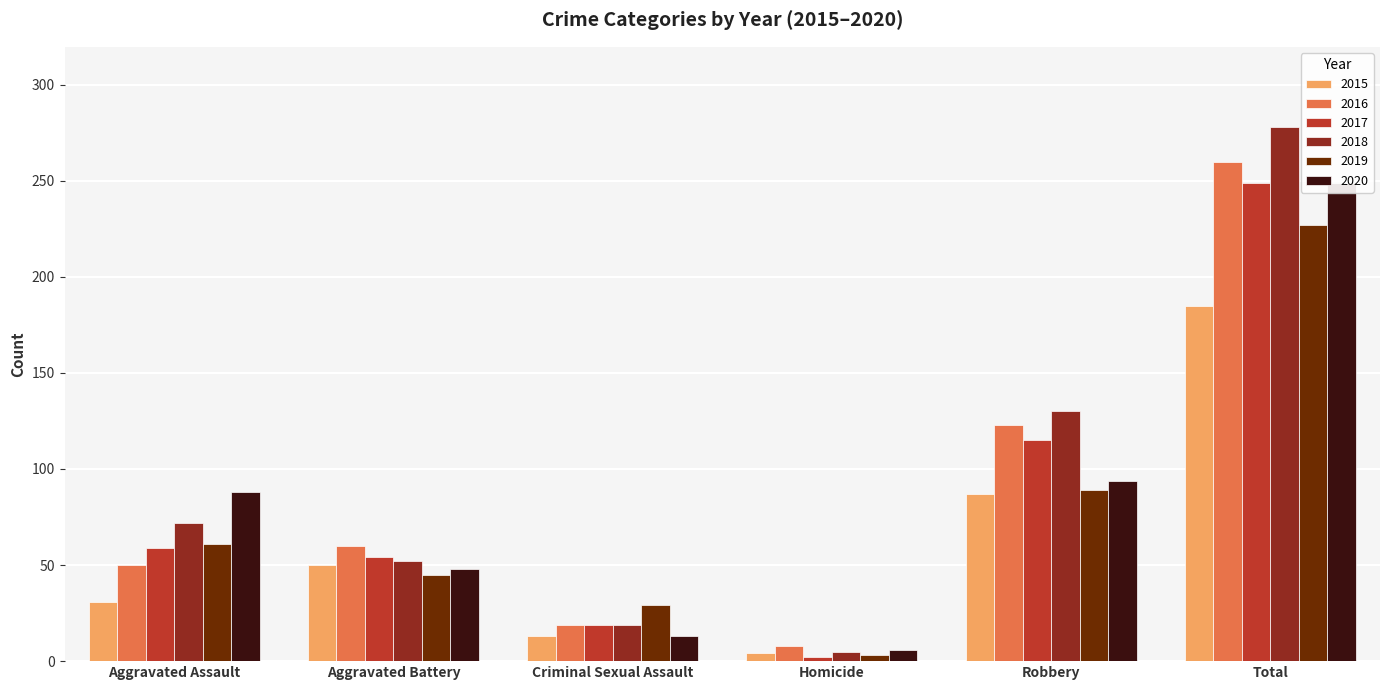

The 2016 series shows 14 at Homicide. True or false?

False